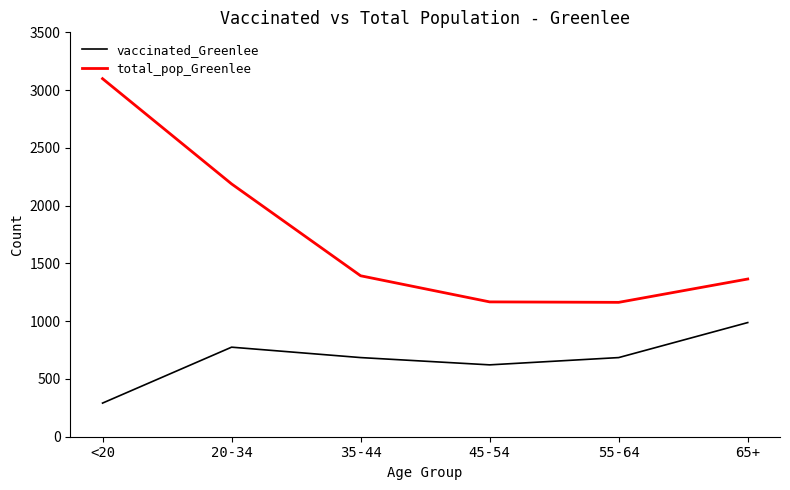

What is the maximum value shown in the chart?

3099